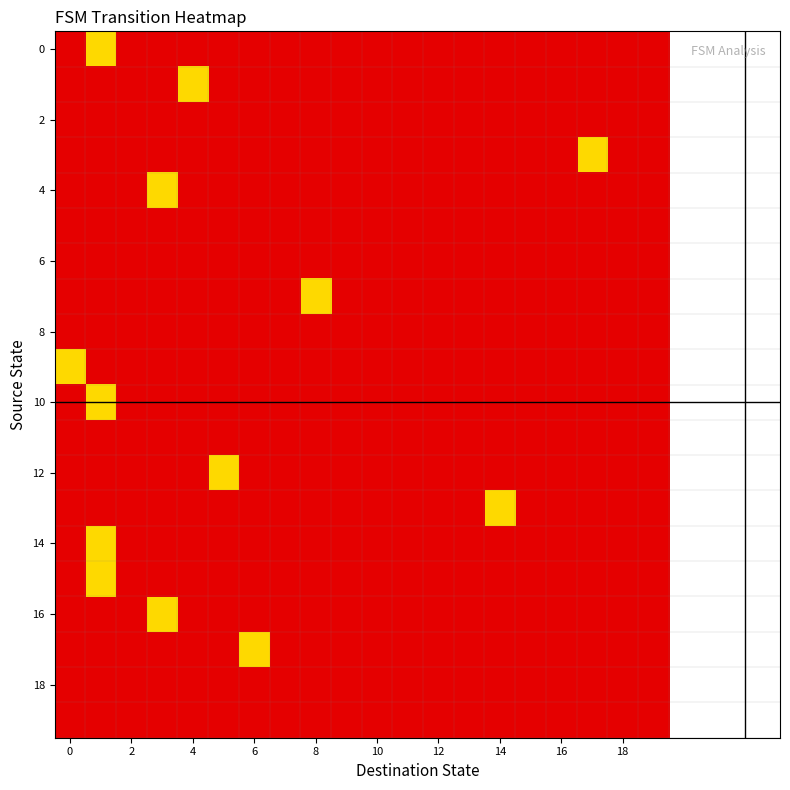

Reading right to left, what are all the values shown in this chart?

row_0: 0	0	0	0	0	0	0	0	0	0	0	0	0	0	0	0	0	0	1	0
row_1: 0	0	0	0	0	0	0	0	0	0	0	0	0	0	0	1	0	0	0	0
row_2: 0	0	0	0	0	0	0	0	0	0	0	0	0	0	0	0	0	0	0	0
row_3: 0	0	1	0	0	0	0	0	0	0	0	0	0	0	0	0	0	0	0	0
row_4: 0	0	0	0	0	0	0	0	0	0	0	0	0	0	0	0	1	0	0	0
row_5: 0	0	0	0	0	0	0	0	0	0	0	0	0	0	0	0	0	0	0	0
row_6: 0	0	0	0	0	0	0	0	0	0	0	0	0	0	0	0	0	0	0	0
row_7: 0	0	0	0	0	0	0	0	0	0	0	1	0	0	0	0	0	0	0	0
row_8: 0	0	0	0	0	0	0	0	0	0	0	0	0	0	0	0	0	0	0	0
row_9: 0	0	0	0	0	0	0	0	0	0	0	0	0	0	0	0	0	0	0	1
row_10: 0	0	0	0	0	0	0	0	0	0	0	0	0	0	0	0	0	0	1	0
row_11: 0	0	0	0	0	0	0	0	0	0	0	0	0	0	0	0	0	0	0	0
row_12: 0	0	0	0	0	0	0	0	0	0	0	0	0	0	1	0	0	0	0	0
row_13: 0	0	0	0	0	1	0	0	0	0	0	0	0	0	0	0	0	0	0	0
row_14: 0	0	0	0	0	0	0	0	0	0	0	0	0	0	0	0	0	0	1	0
row_15: 0	0	0	0	0	0	0	0	0	0	0	0	0	0	0	0	0	0	1	0
row_16: 0	0	0	0	0	0	0	0	0	0	0	0	0	0	0	0	1	0	0	0
row_17: 0	0	0	0	0	0	0	0	0	0	0	0	0	1	0	0	0	0	0	0
row_18: 0	0	0	0	0	0	0	0	0	0	0	0	0	0	0	0	0	0	0	0
row_19: 0	0	0	0	0	0	0	0	0	0	0	0	0	0	0	0	0	0	0	0